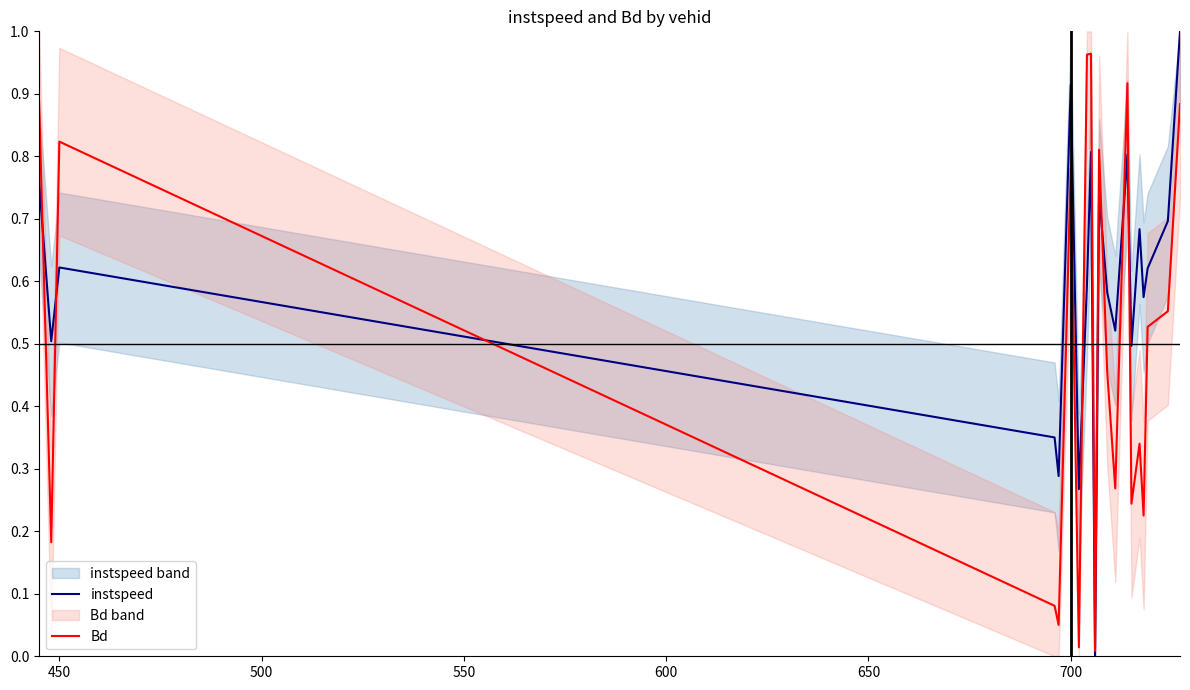

True or false: instspeed has a value of 1.1 at 450.

False